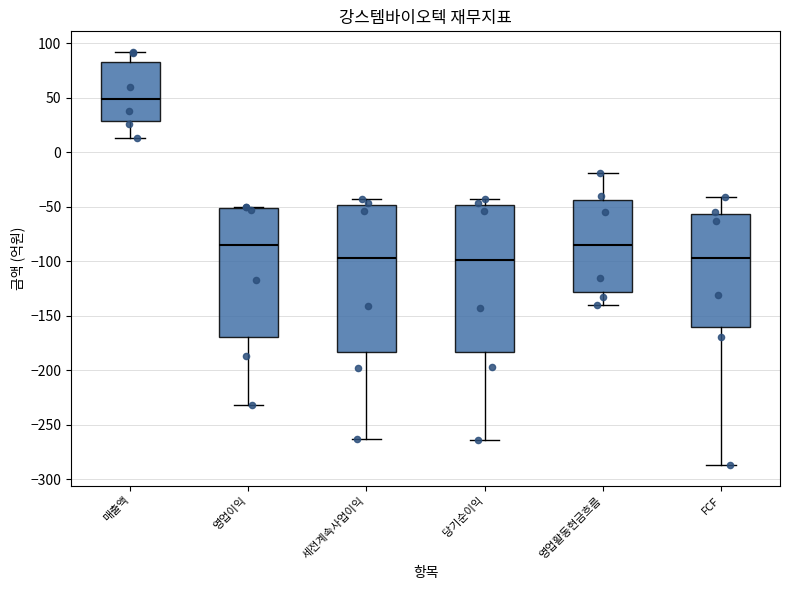

Reading left to right, read every box against the y-axis: the position of its median line, the range the box covers, and the ends of its whiskers. The values are not printed on the chart, so give them approximately, as read against the axis.

매출액: median 50, box 30 to 85, whiskers 15 to 90
영업이익: median -85, box -170 to -50, whiskers -230 to -50
세전계속사업이익: median -95, box -185 to -50, whiskers -265 to -45
당기순이익: median -100, box -185 to -50, whiskers -265 to -45
영업활동현금흐름: median -85, box -130 to -45, whiskers -140 to -20
FCF: median -95, box -160 to -55, whiskers -285 to -40